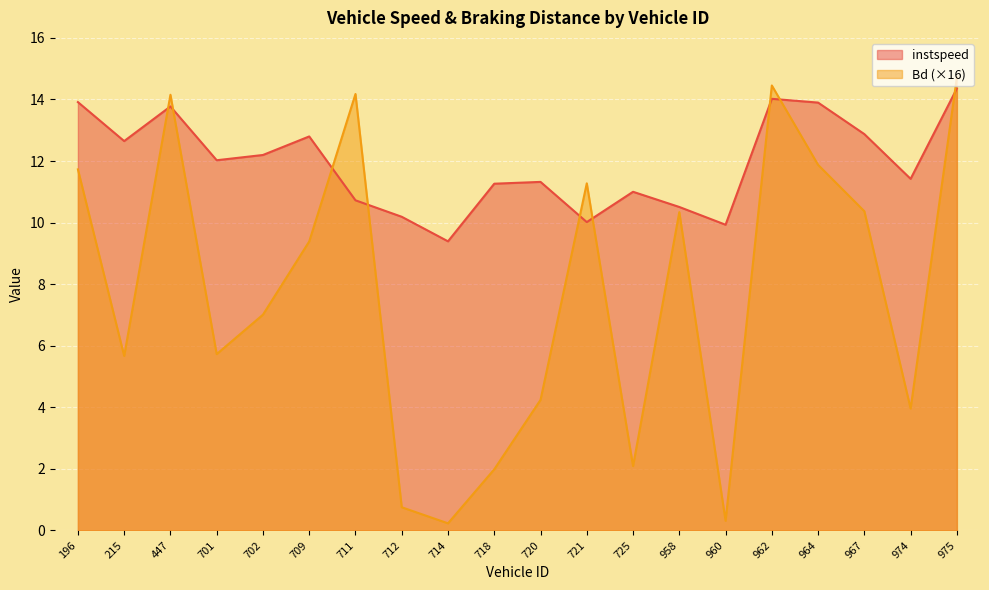

What is the minimum value for Bd?

0.2